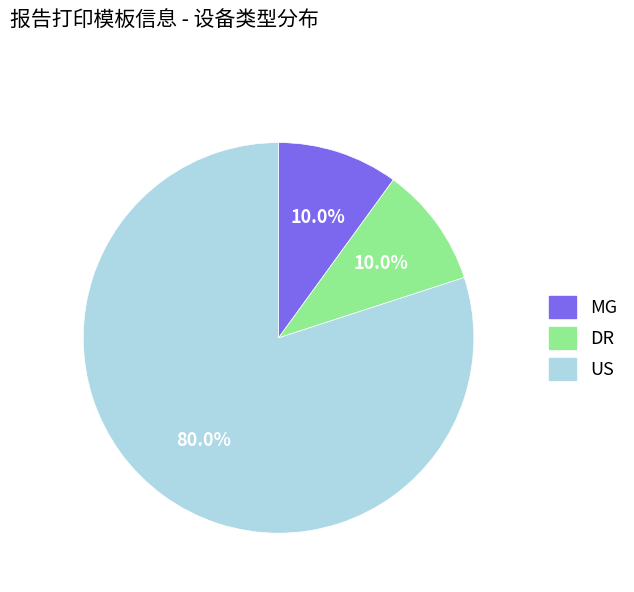

Combined, what portion of the pie is DR and US?

90.0%